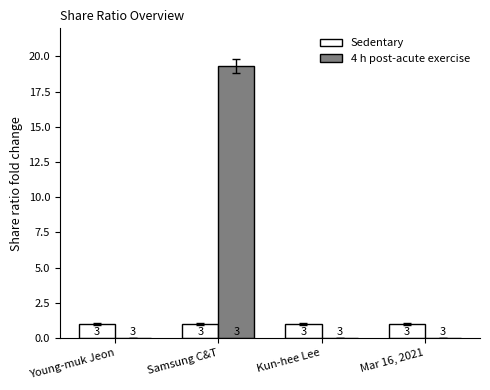

At which label does Sedentary reach its minimum?

Young-muk Jeon